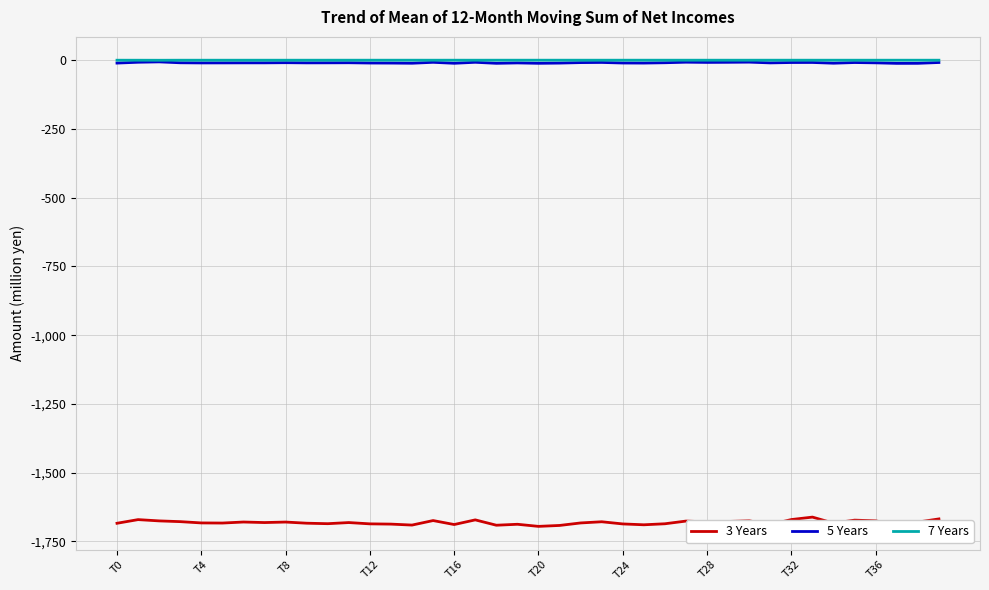

Which series has the largest range (max minus min)?

3 Years